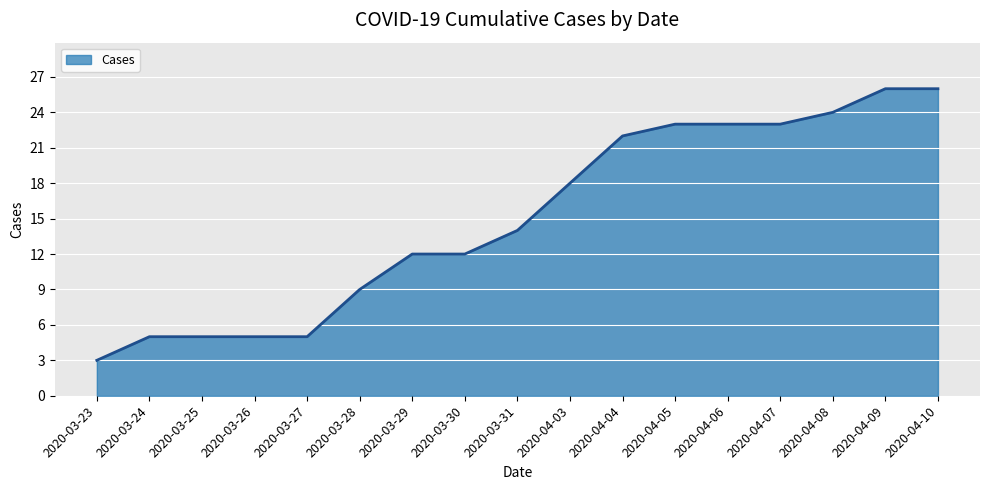

What position from the left is 2020-03-26?

4